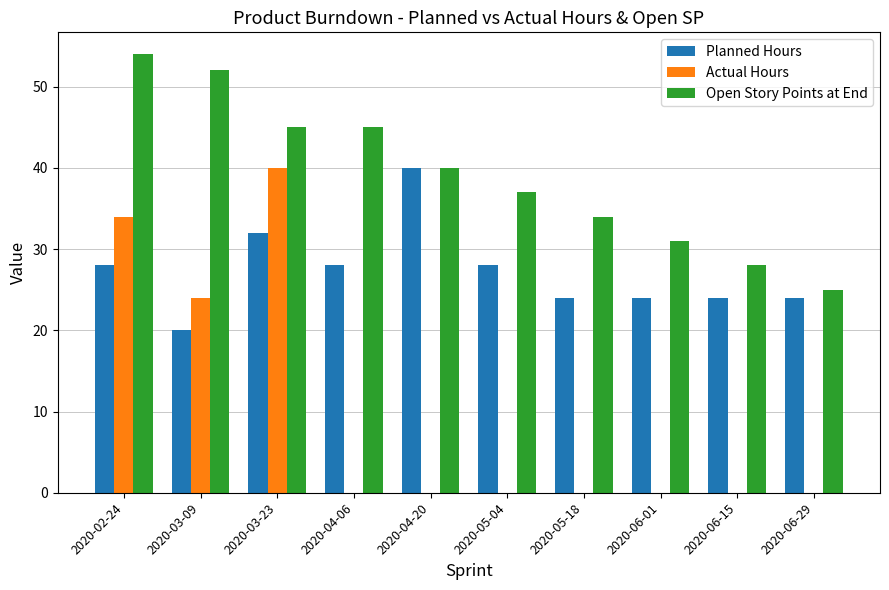

What is the maximum value for Open Story Points at End?

54